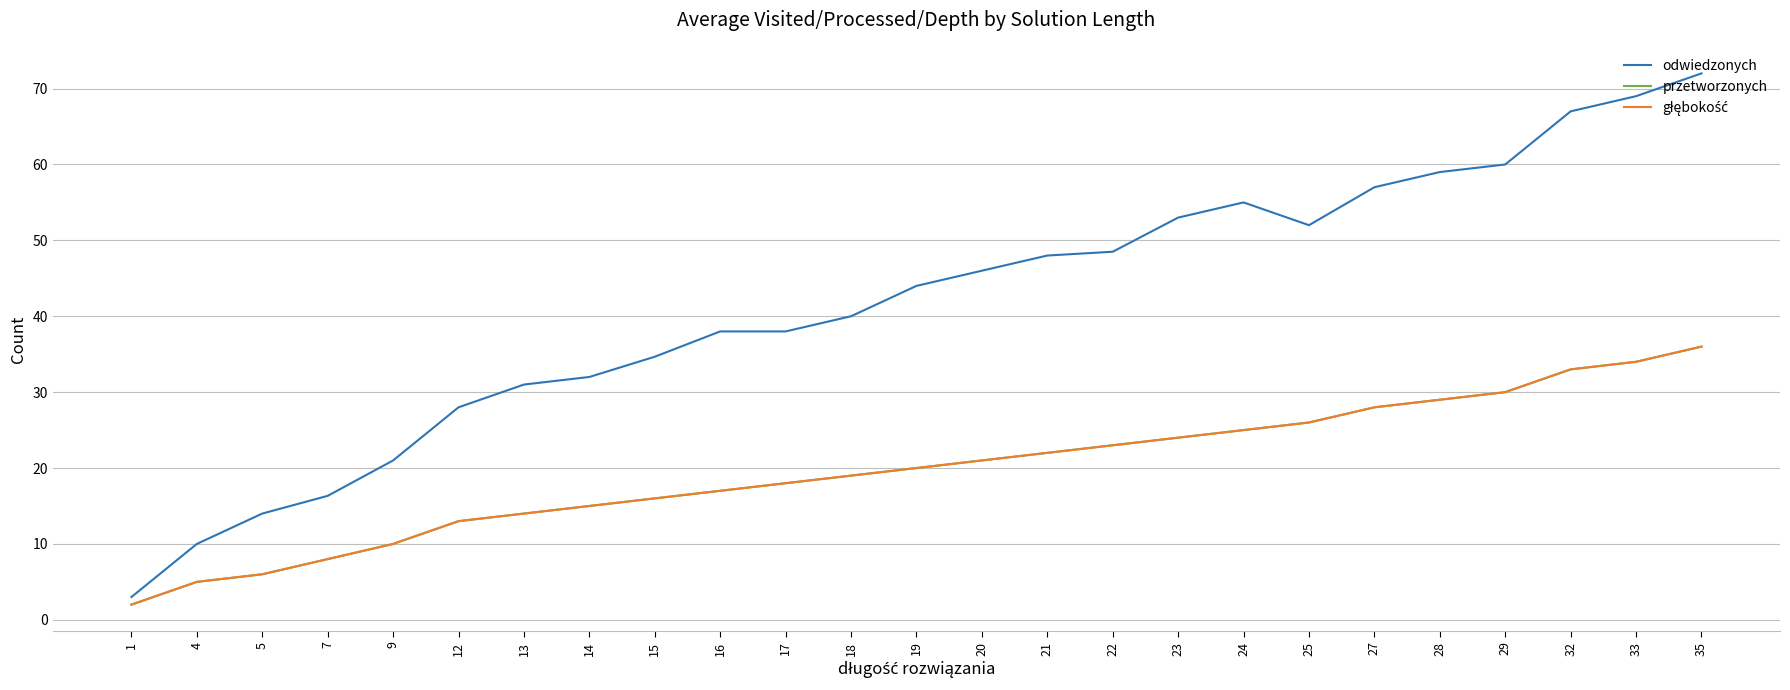

Read the przetworzonych value at 25.

26.0